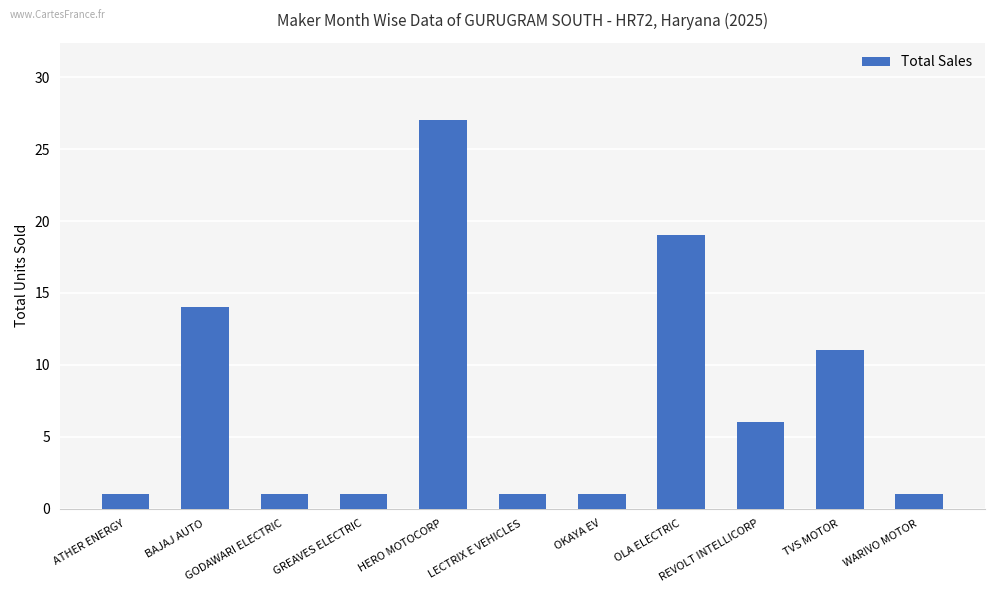

Does the chart contain any negative values?

No